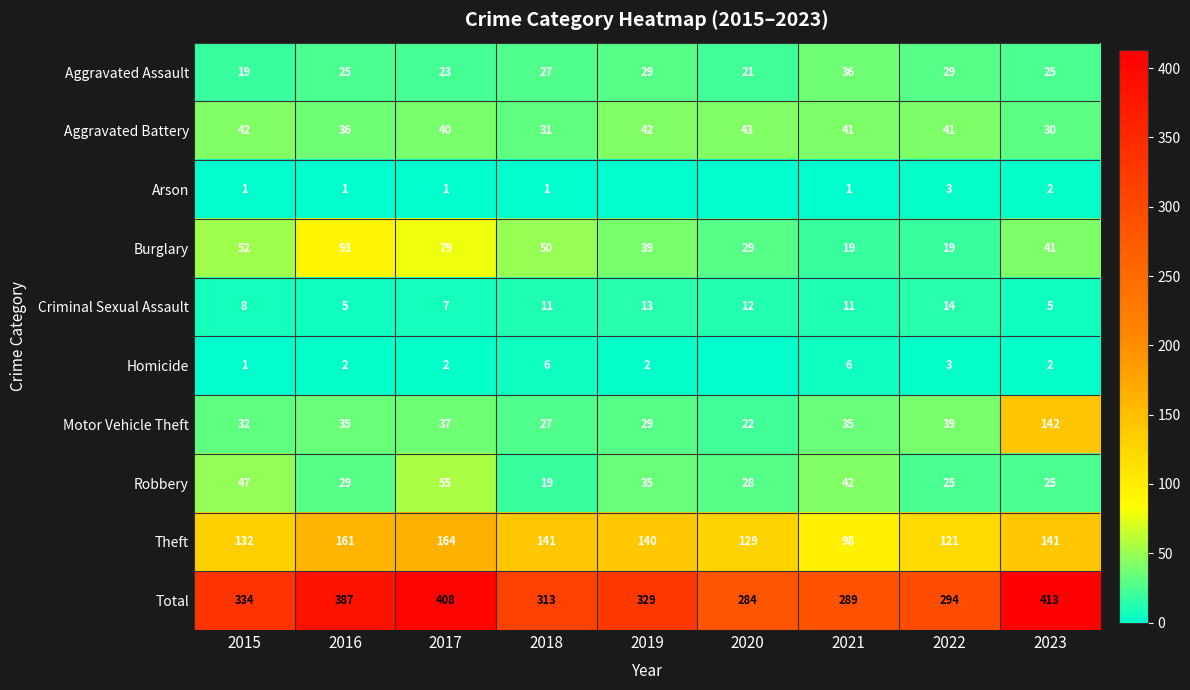

What is the average value of the Burglary series?

47